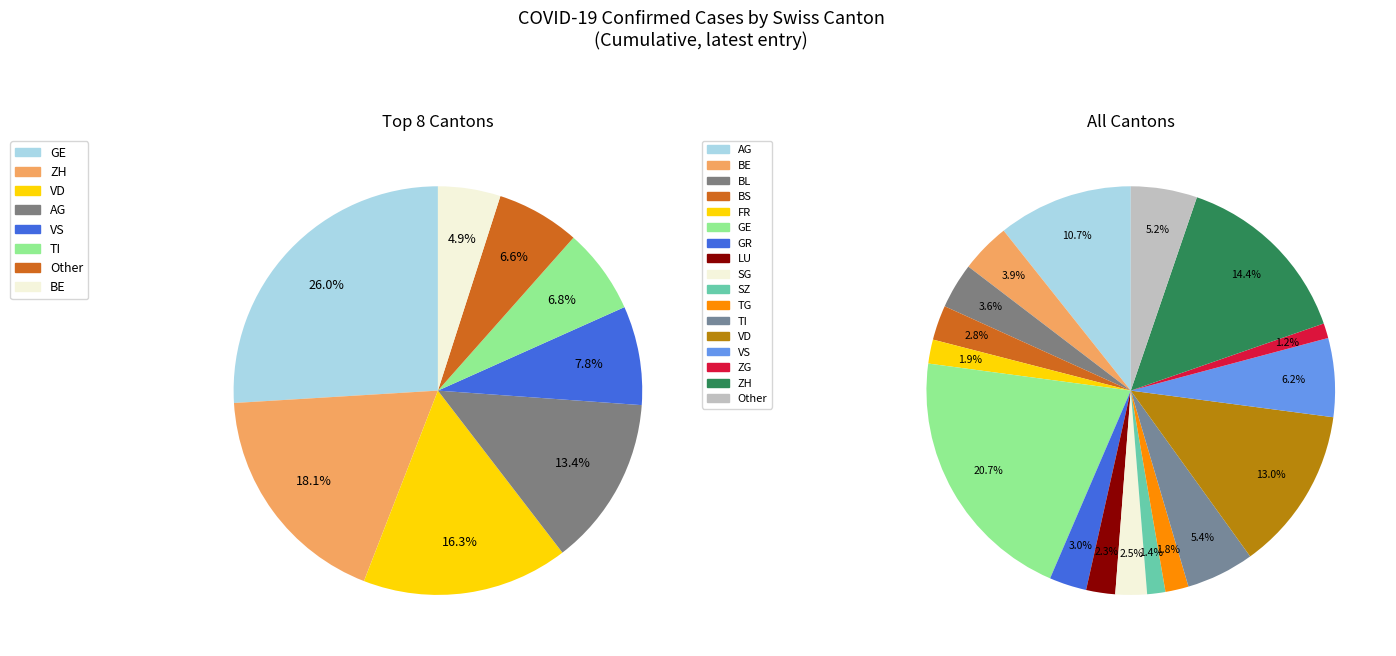

Combined, do VD and SG account for over 50%?

No